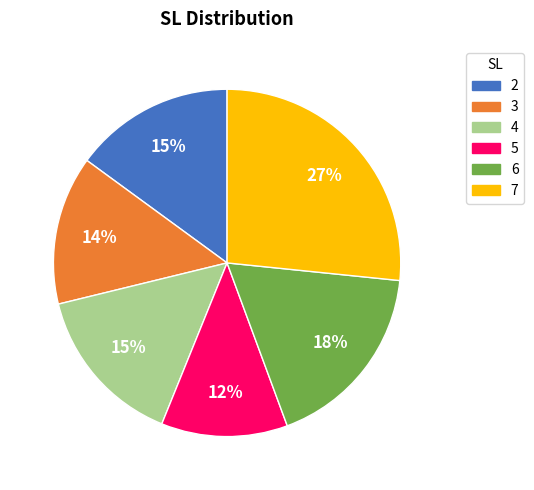

Combined, do 6 and 5 account for over 50%?

No